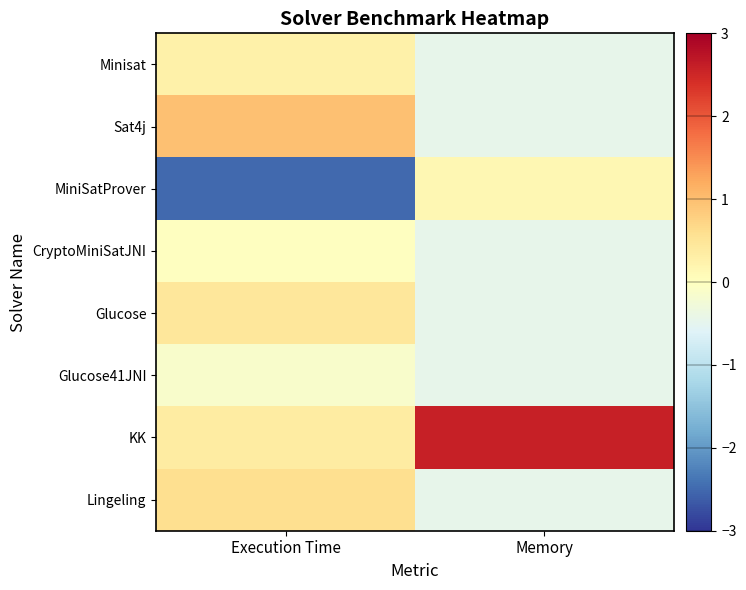

List the series in order of their peak value, highest first.

KK, Sat4j, Lingeling, Glucose, Minisat, MiniSatProver, CryptoMiniSatJNI, Glucose41JNI